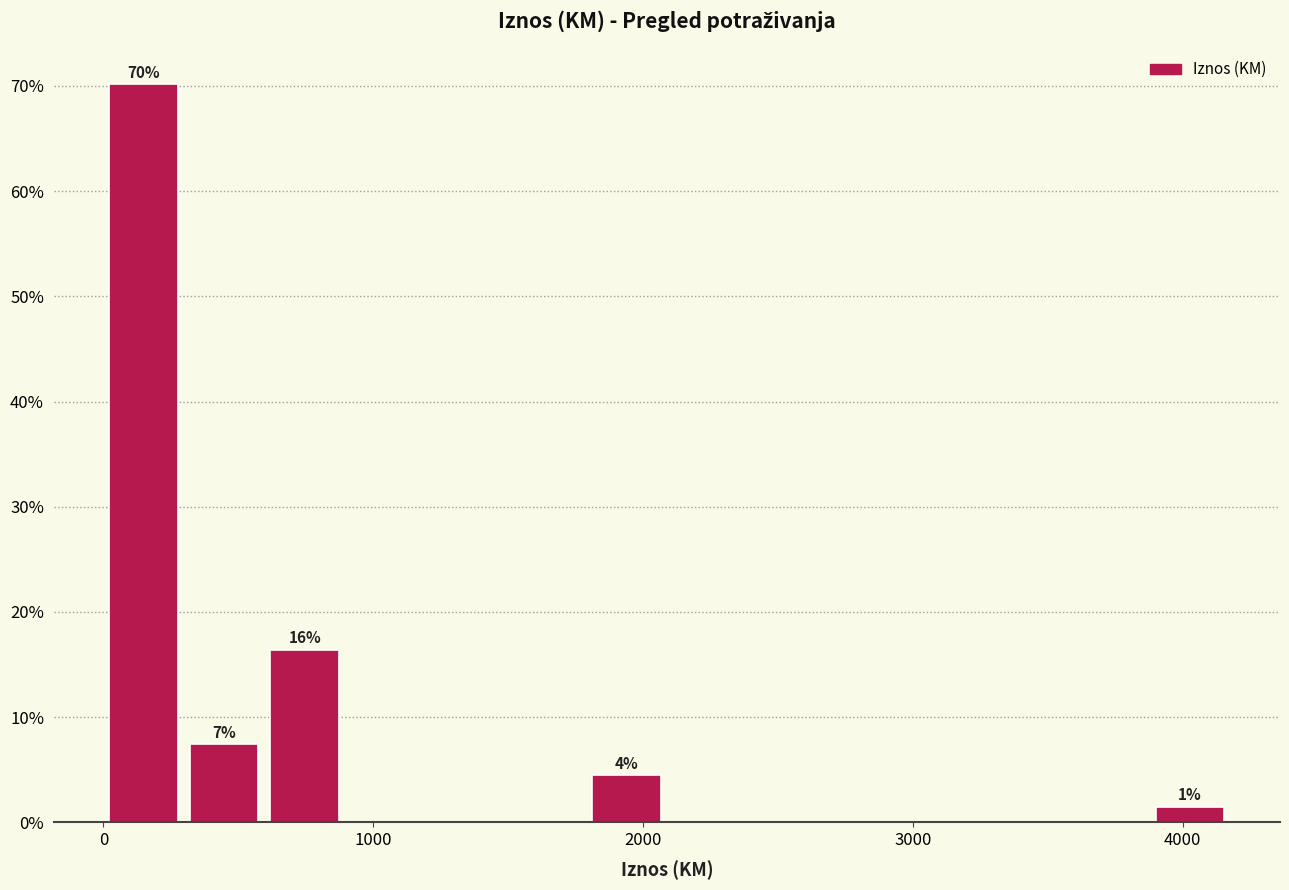

Around what value on the x-axis is the tallest bar? Give the approximate position of its centre, as read against the axis.

100